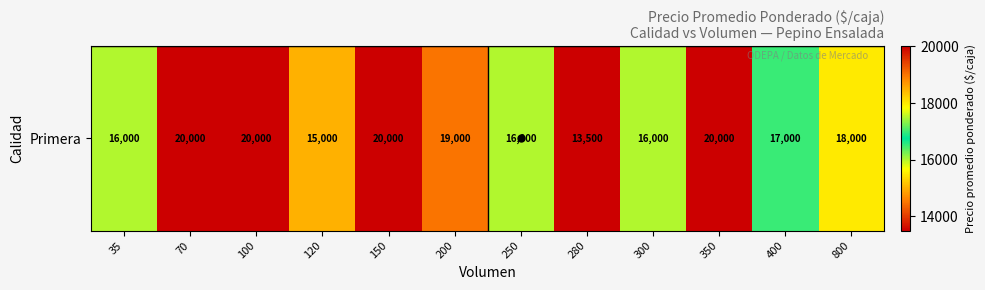

What is the sum of all values?

210500